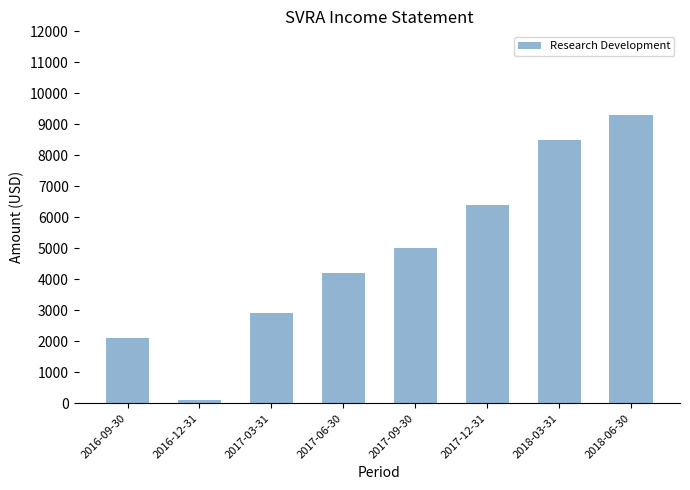

What is the change in value from 2017-09-30 to 2018-03-31?

+3500